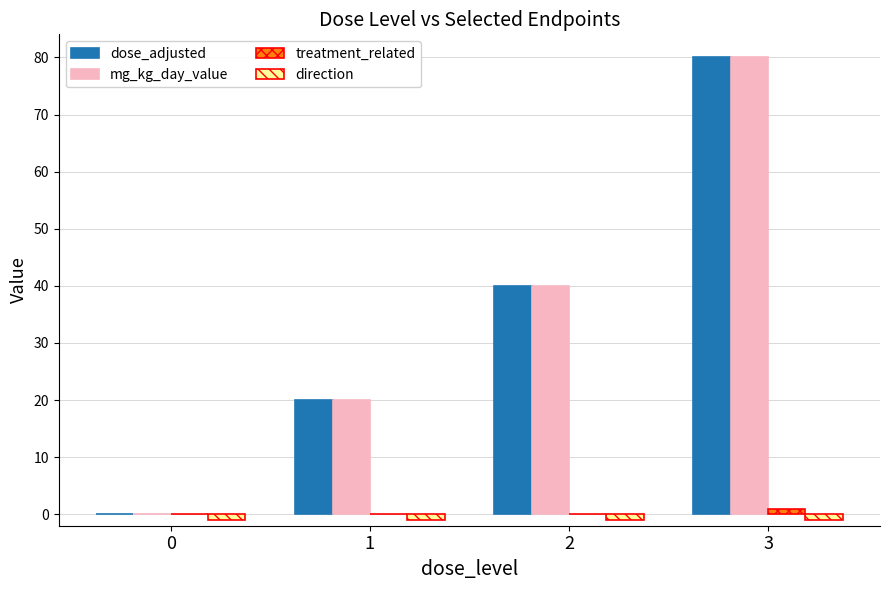

At which label does mg_kg_day_value reach its peak?

3